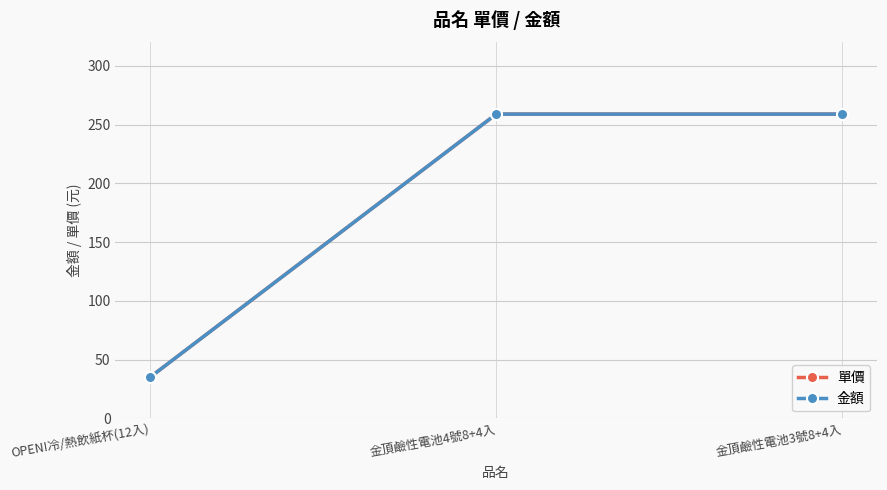

What is the approximate value of 金額 at 金頂鹼性電池4號8+4入?

259